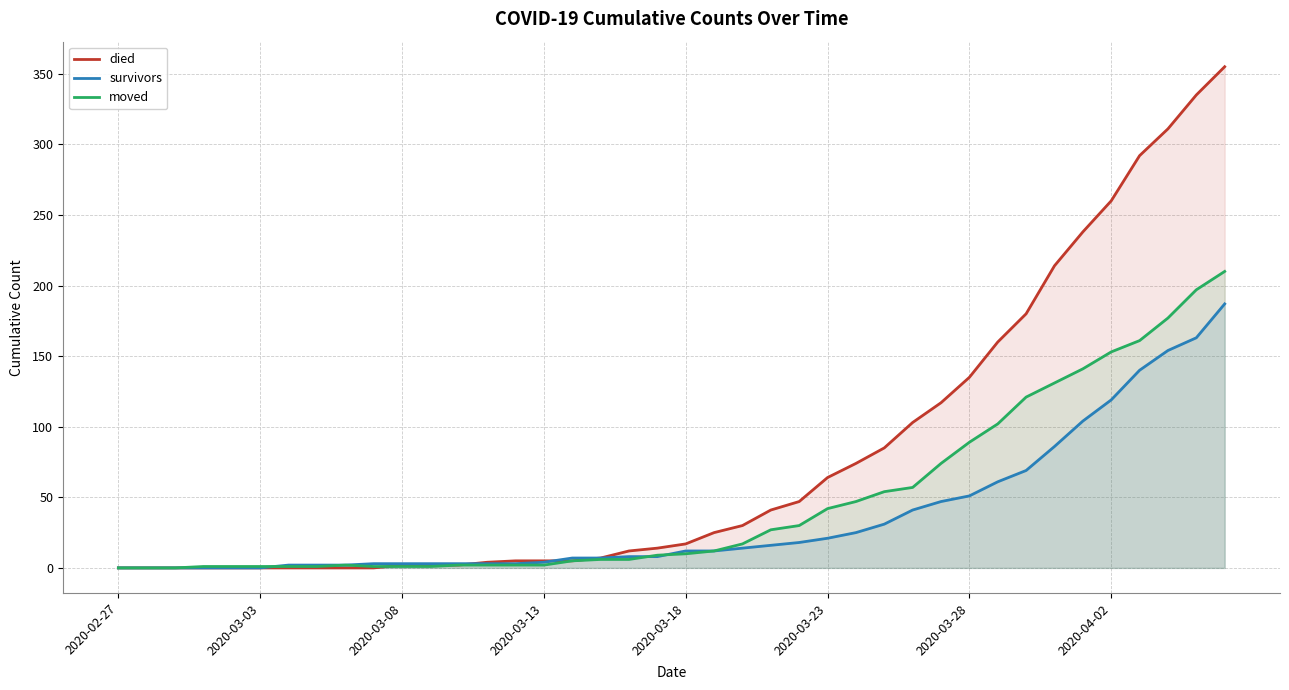

Which series has the largest total across all categories?

died